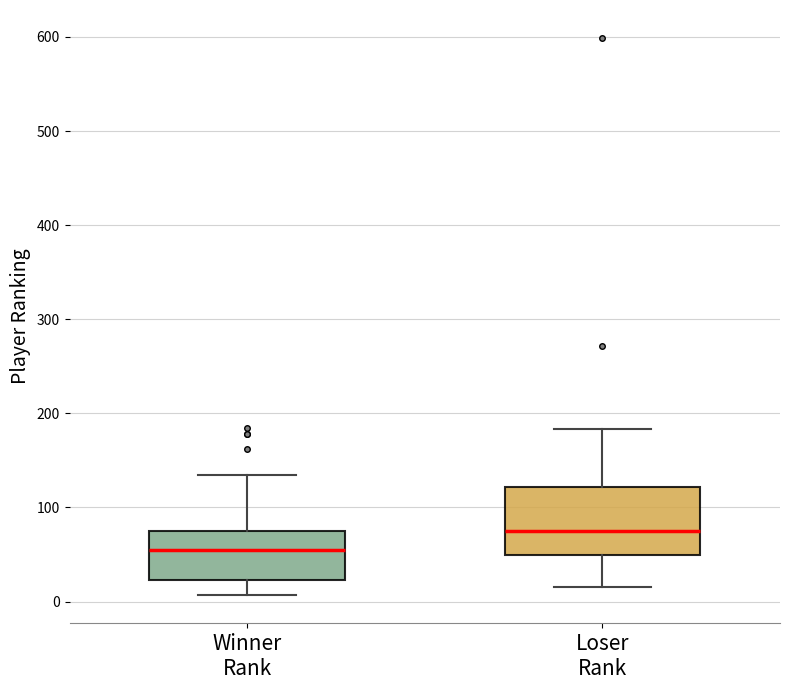

Reading left to right, transcribe this box plot: for each box, give where its median line is, the range the box spans, and where its two whiskers end, as read against the y-axis. The values are not printed on the chart, so give them approximately, as read against the axis.

Winner Rank: median 60, box 20 to 80, whiskers 10 to 140
Loser Rank: median 70, box 50 to 120, whiskers 20 to 180